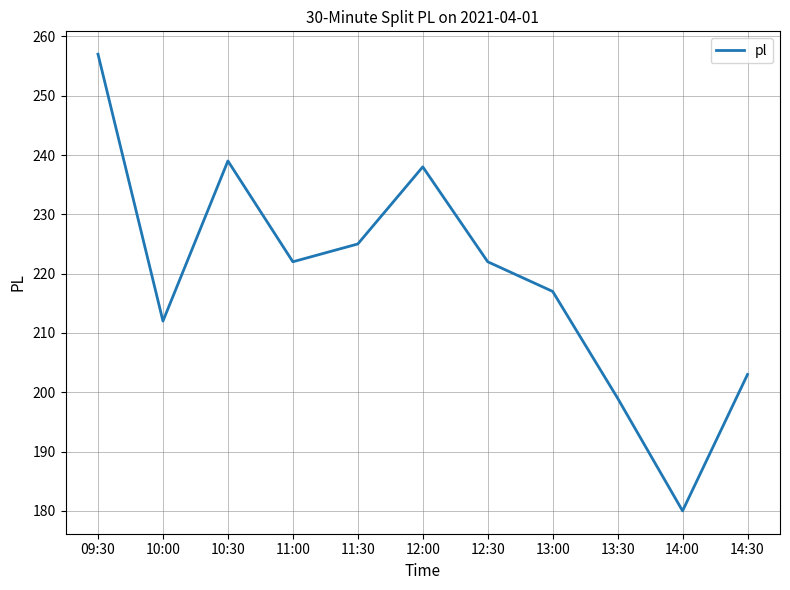

Where is the first local minimum?

10:00